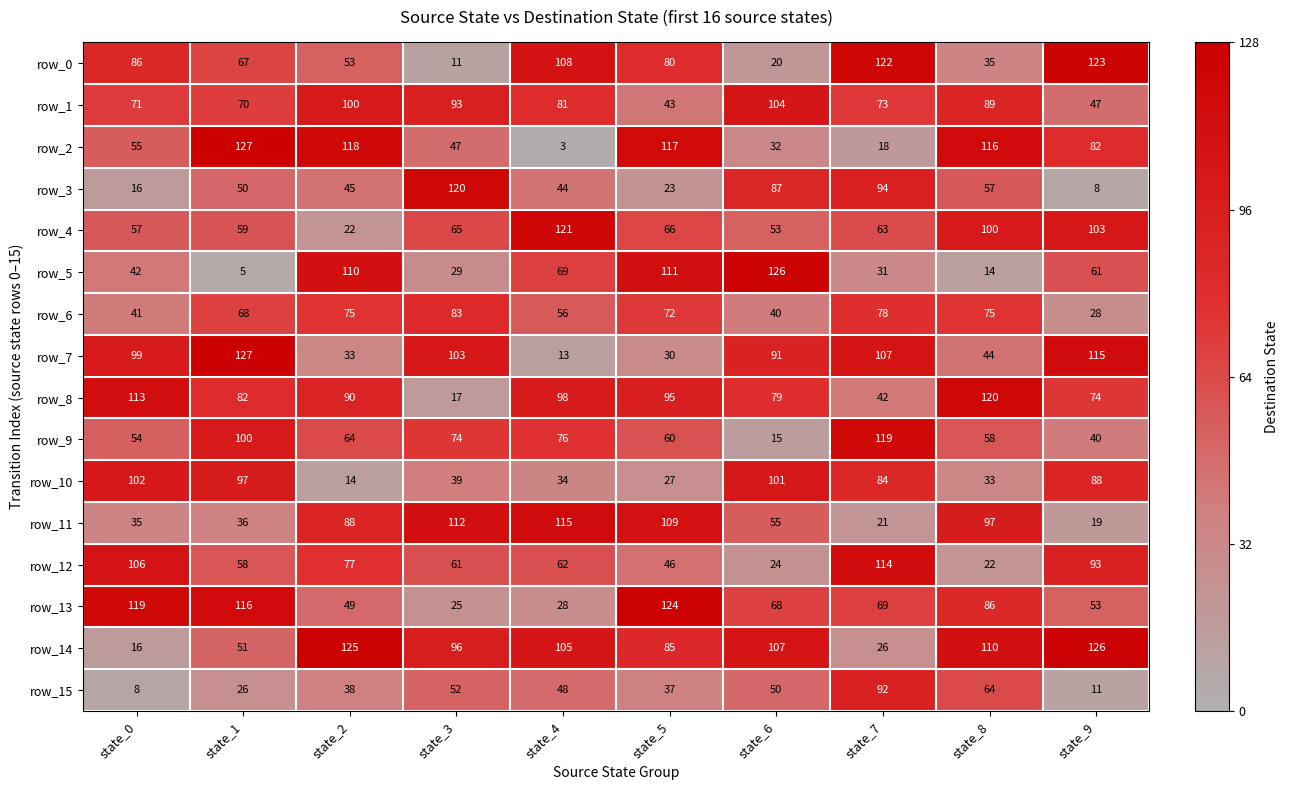

At which label is row_6 closest to 55?

state_4